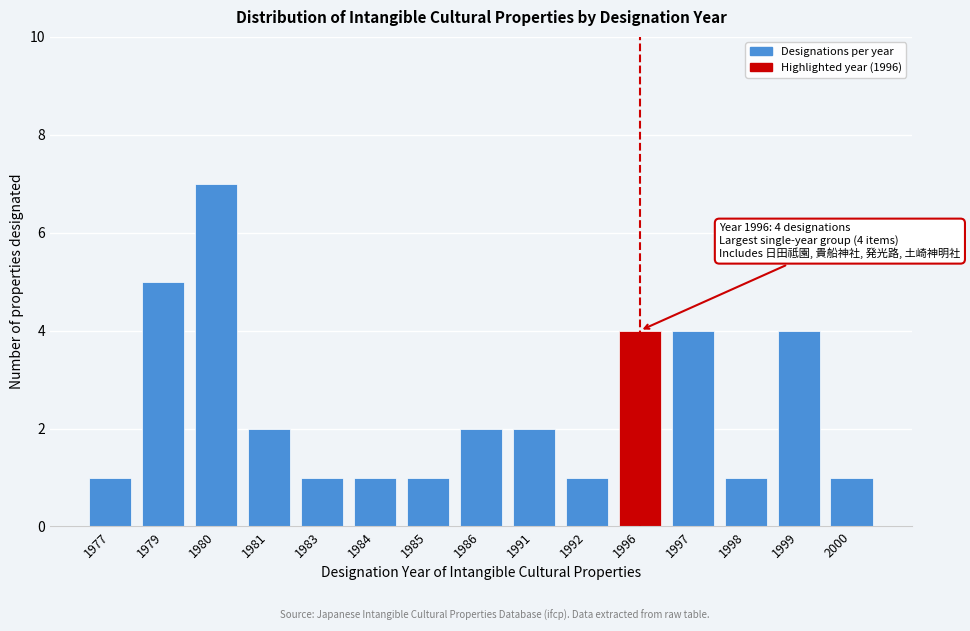

Reading left to right, list all the values displayed in this chart.

1	5	7	2	1	1	1	2	2	1	4	4	1	4	1